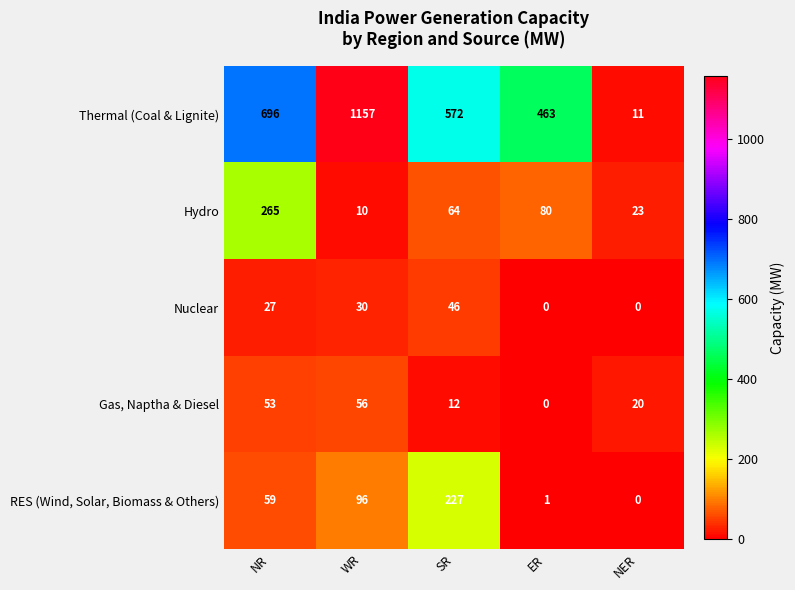

Which series changed the most between ER and NER?

Thermal (Coal & Lignite)